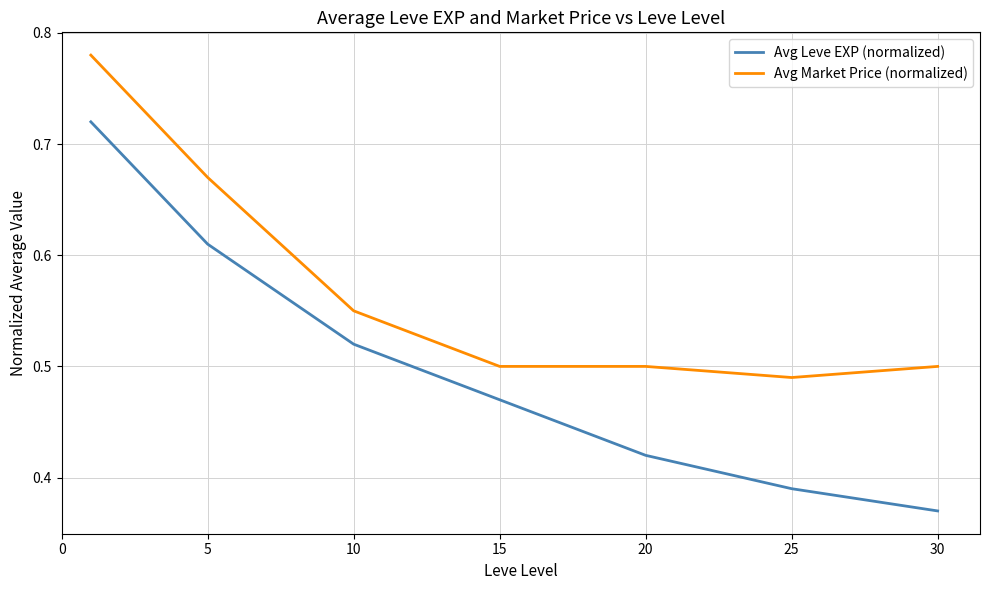

How many lines are shown in the chart?

2